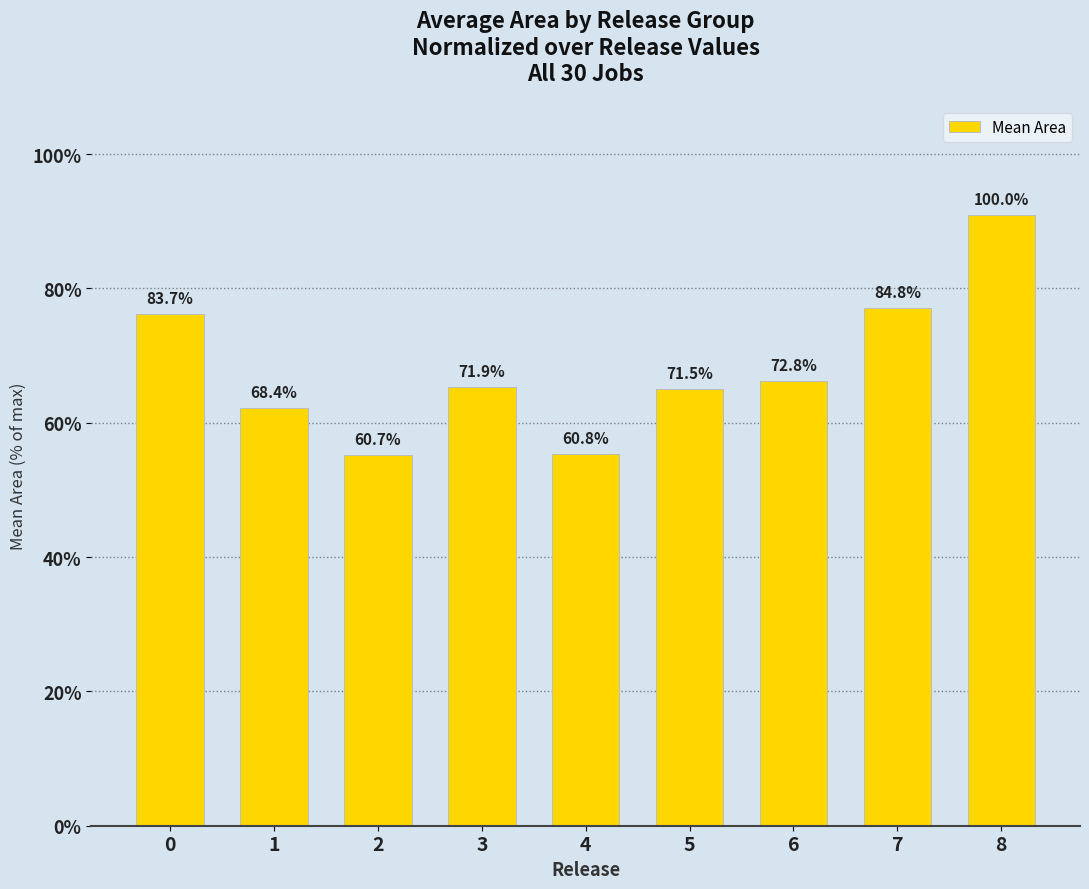

What is the greatest value displayed?

90.9